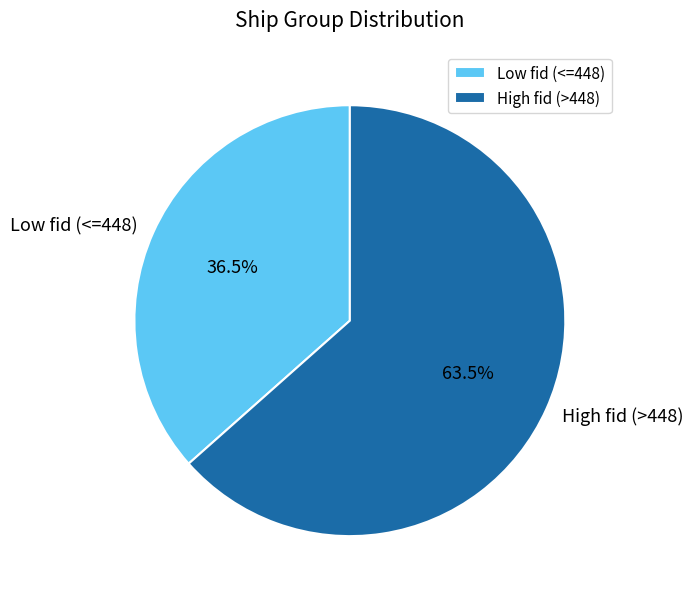

Which slice is the smallest?

Low fid (<=448)